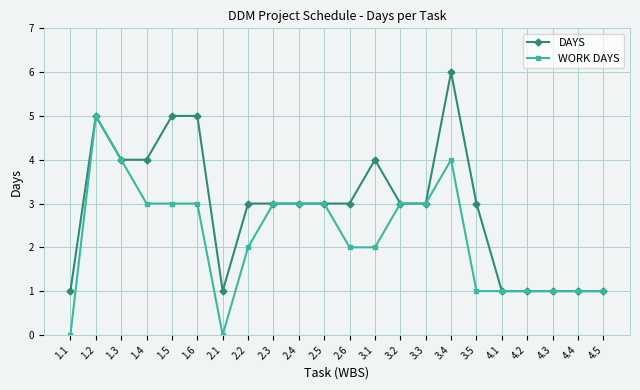

True or false: DAYS has more than 1 interior local peaks.

True